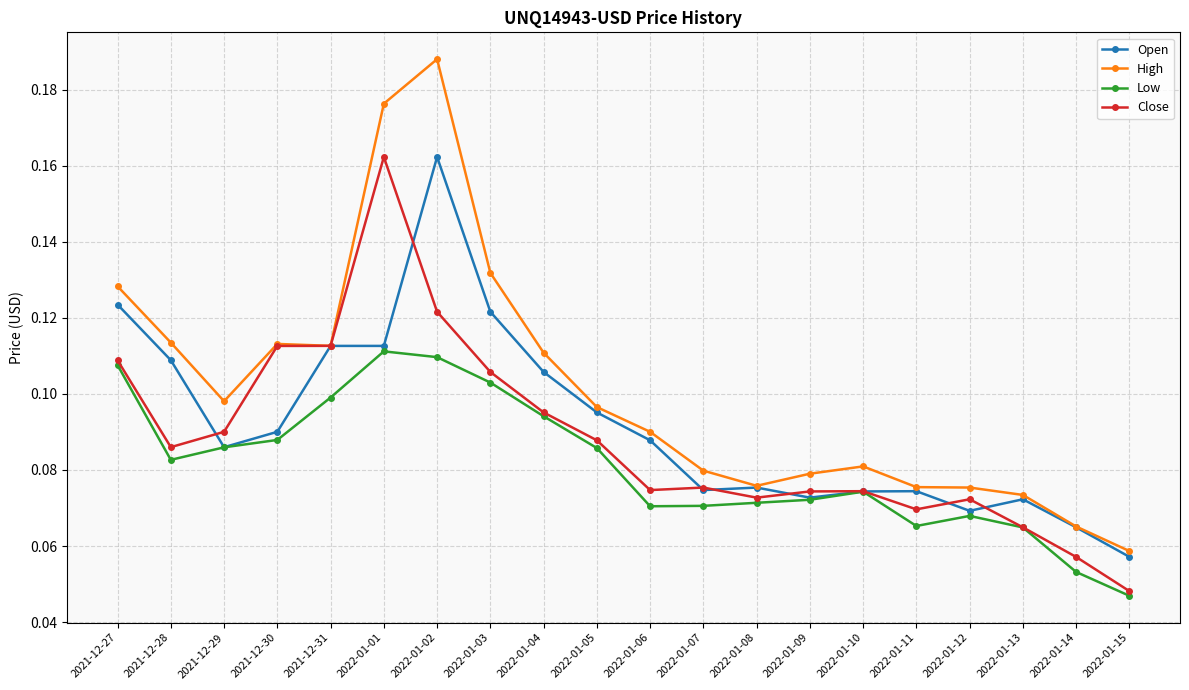

True or false: Low and High cross at least once.

False